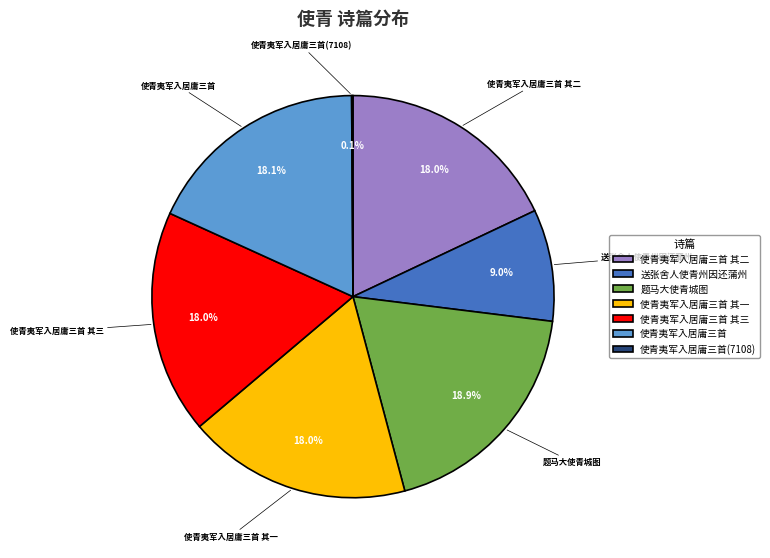

Is 送张舍人使青州因还蒲州 the majority of the pie?

No